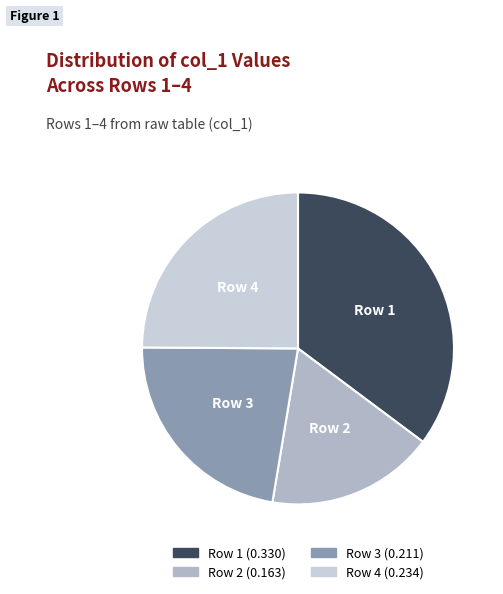

Rank the categories by value from lowest to highest.

2, 3, 4, 1